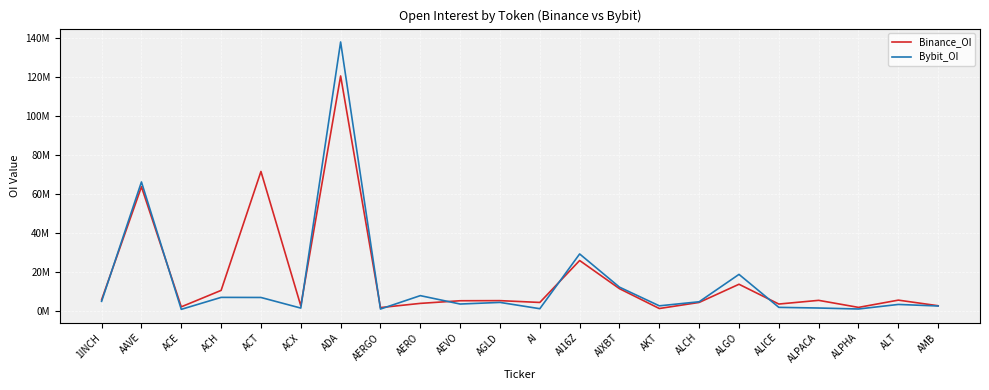

Is this an area chart (filled region under the line)?

No